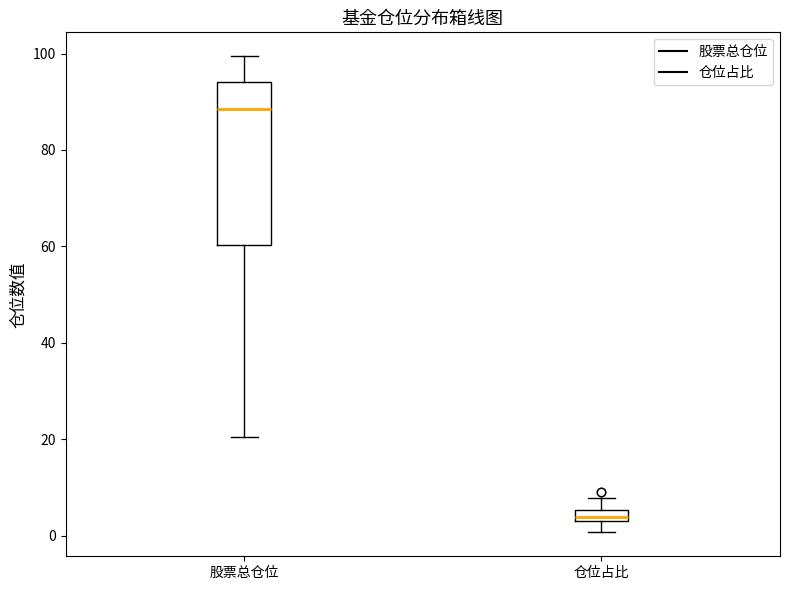

Which box is the tallest, from its lower edge to its upper edge?

股票总仓位